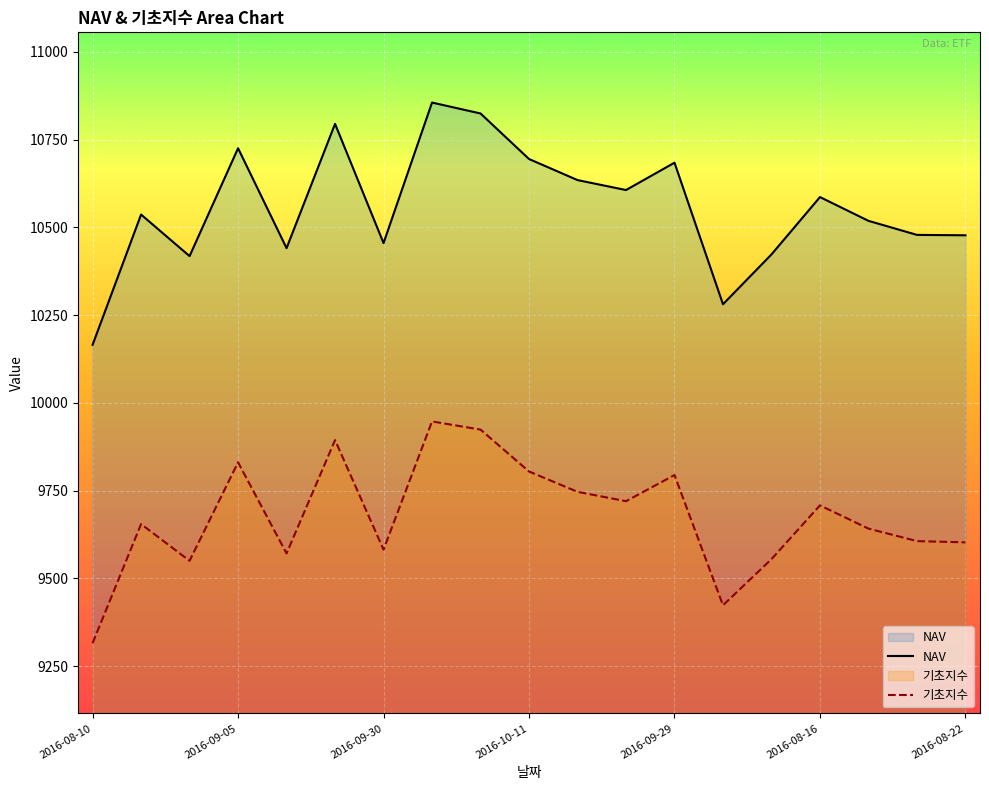

True or false: NAV and 기초지수 cross at least once.

False